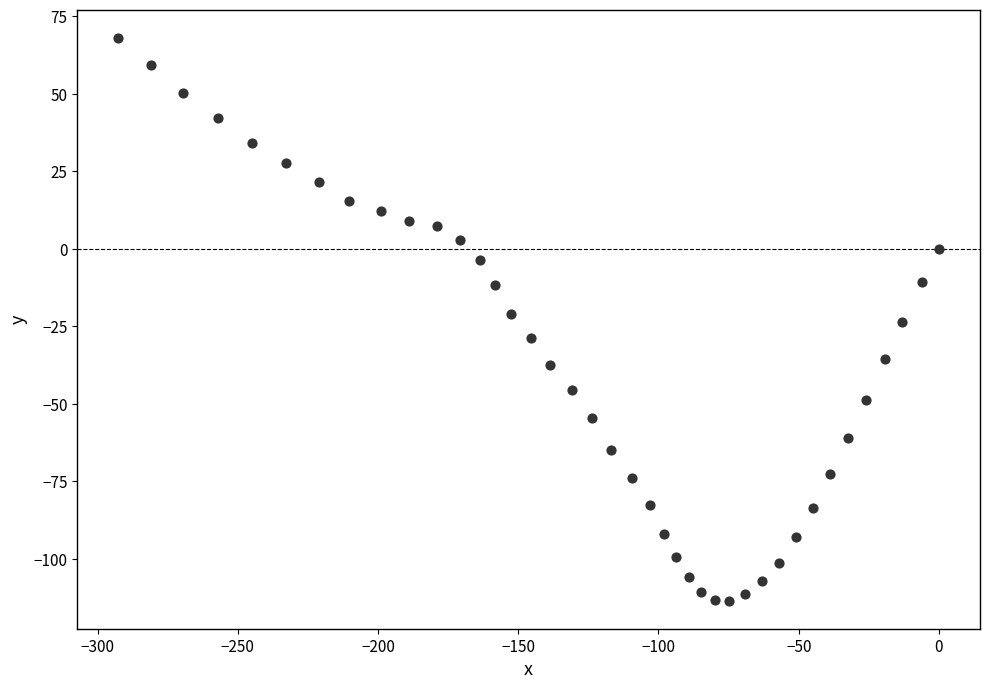

What is the range of Y values (max minus min)?

181.6